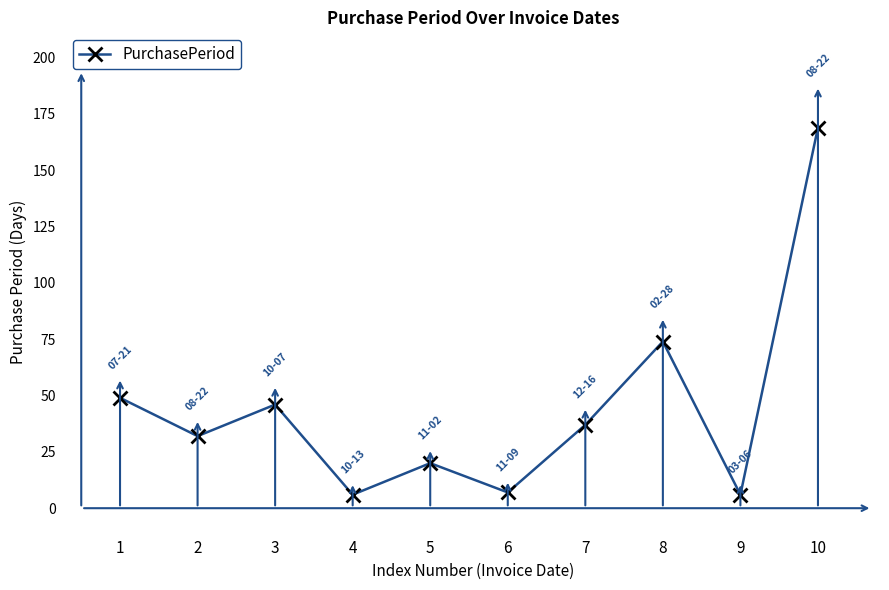

What is the change in value from 1 to 7?

-12